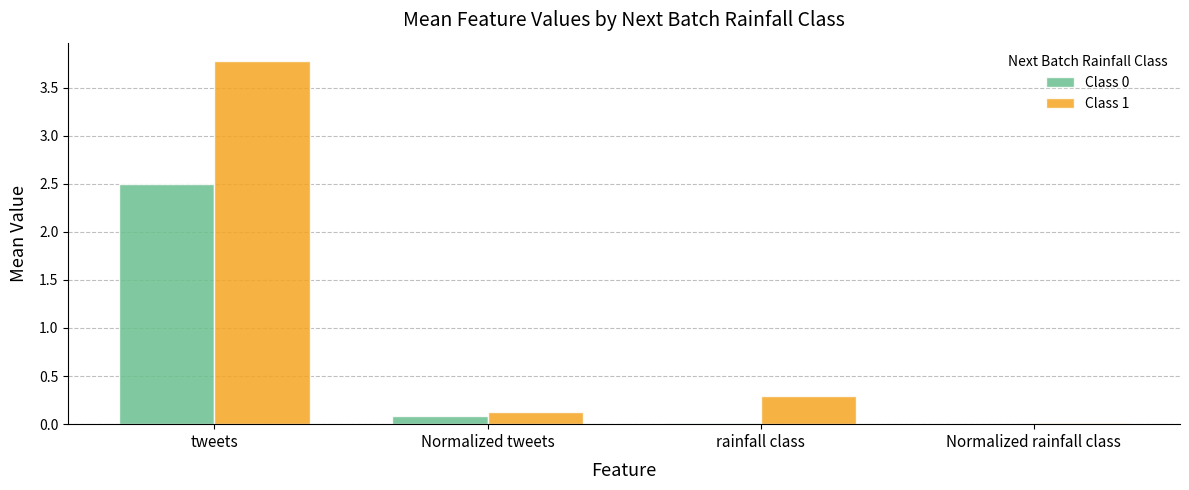

Is the value of Class 1 at rainfall class greater than the value of Class 0 at tweets?

No